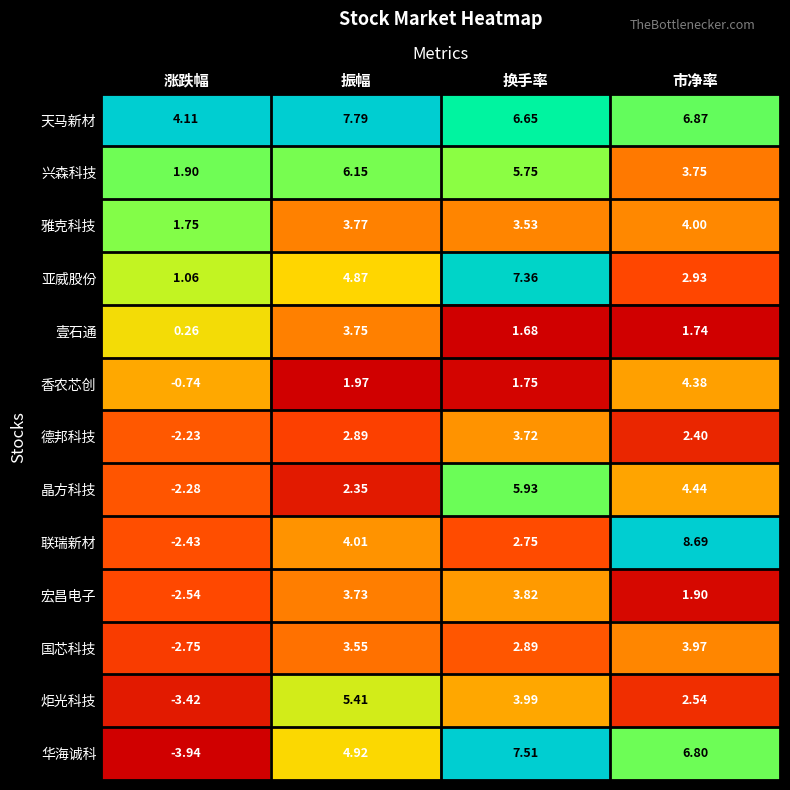

Which category has the highest value across all series?

市净率